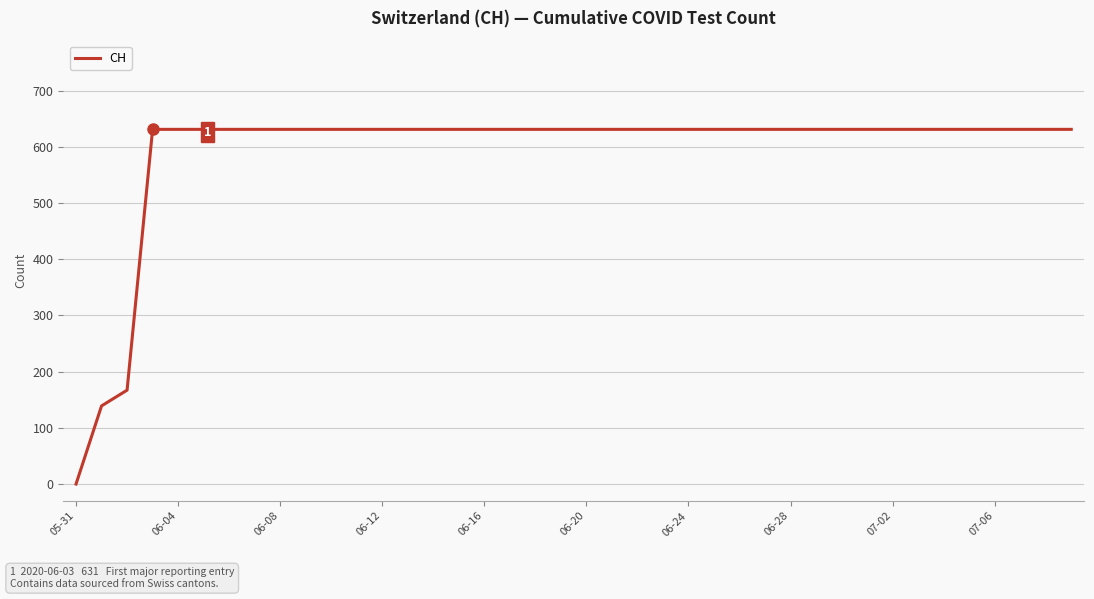

What is the maximum value shown in the chart?

631